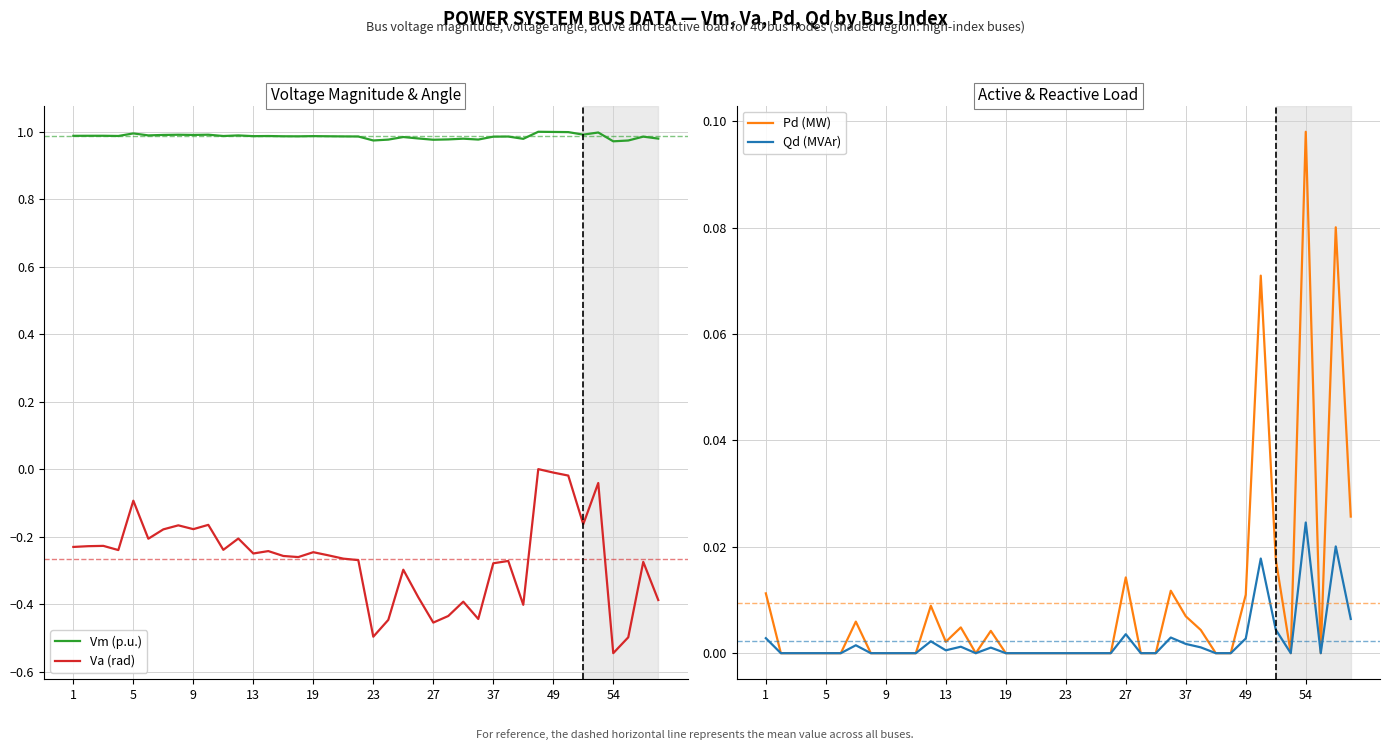

Does the chart display data point markers on the line(s)?

No